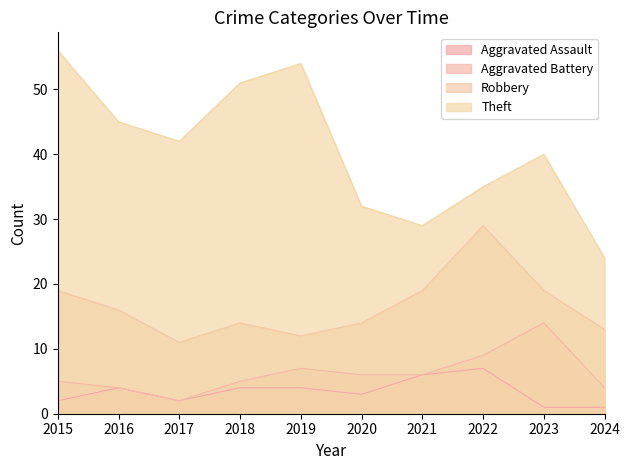

True or false: Aggravated Assault and Theft cross at least once.

False